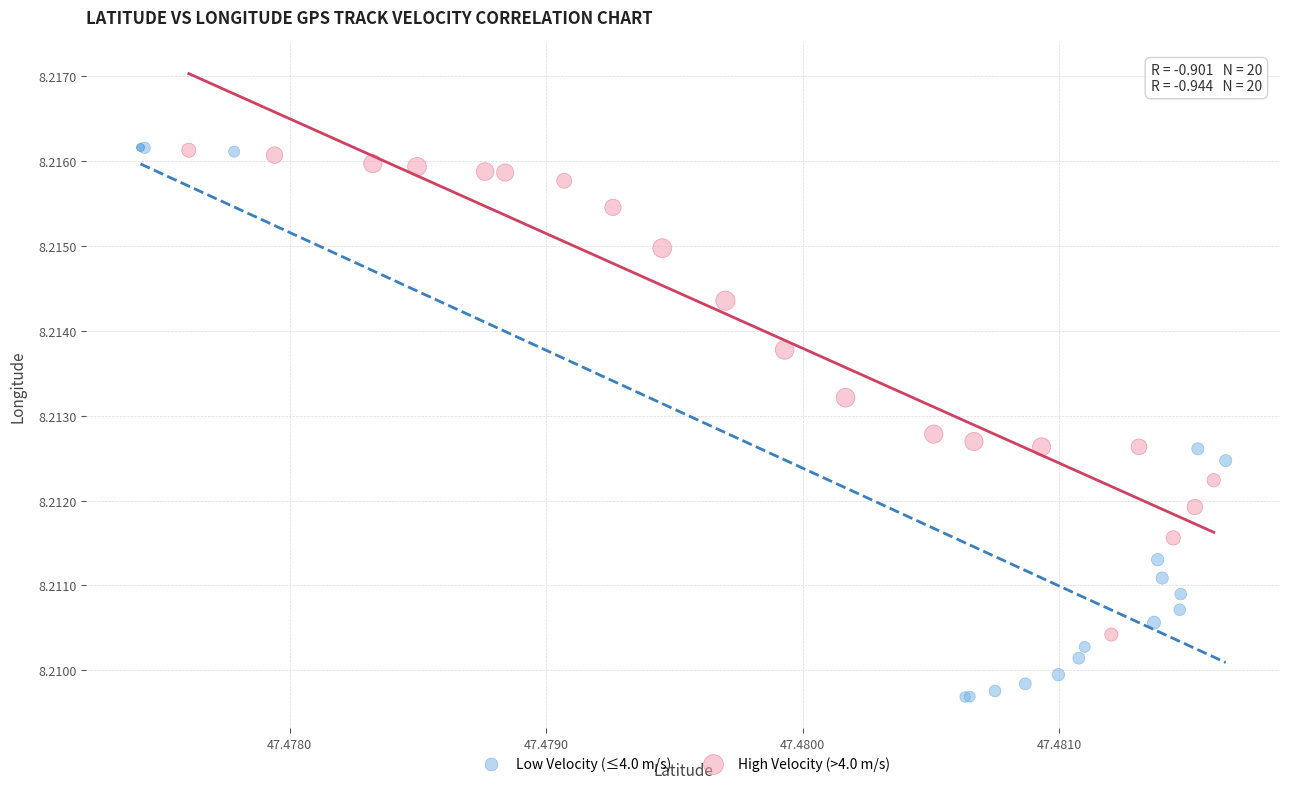

What are all the series names shown in the legend?

Low Velocity (≤4.0 m/s), High Velocity (>4.0 m/s)